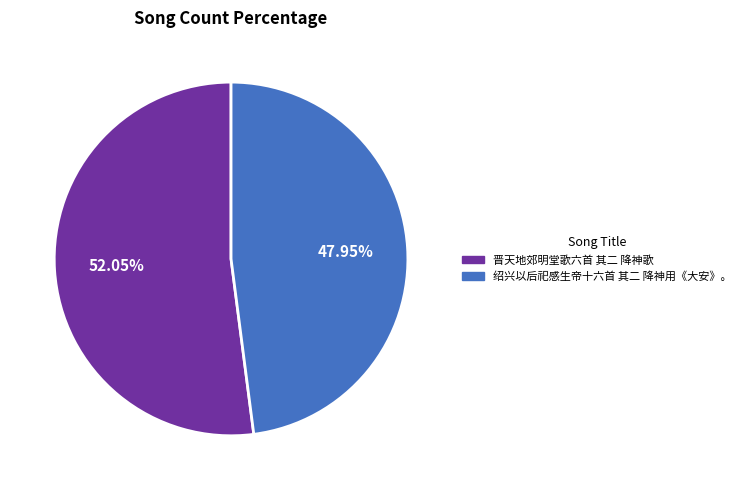

To the nearest percent, what is the average slice percentage?

50%